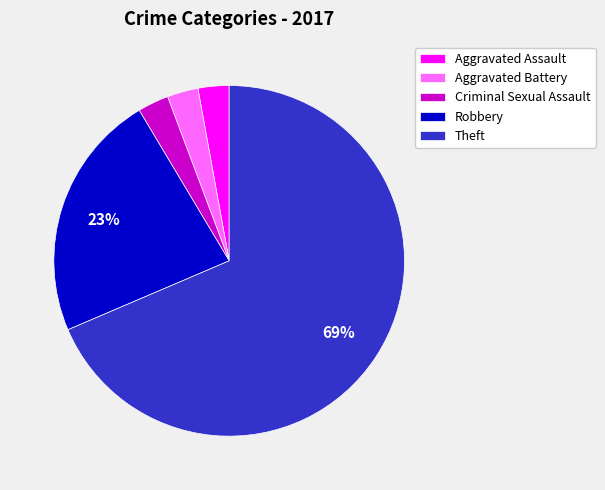

Combined, do Aggravated Battery and Theft account for over 50%?

Yes